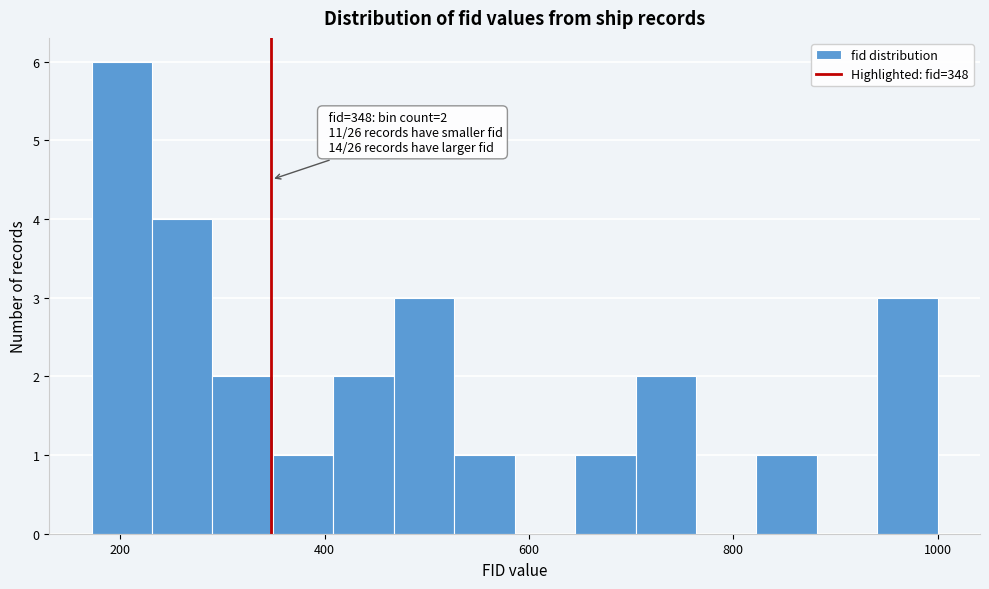

Around what value on the x-axis is the tallest bar? Give the approximate position of its centre, as read against the axis.

200